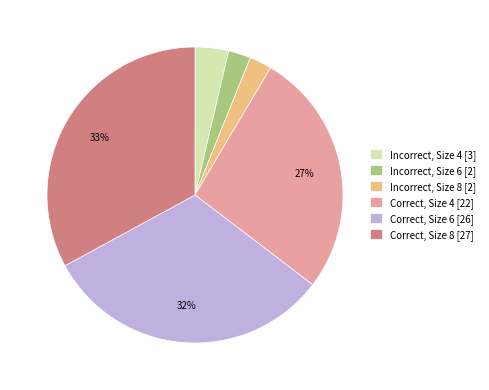

Is there a majority slice in this chart?

No